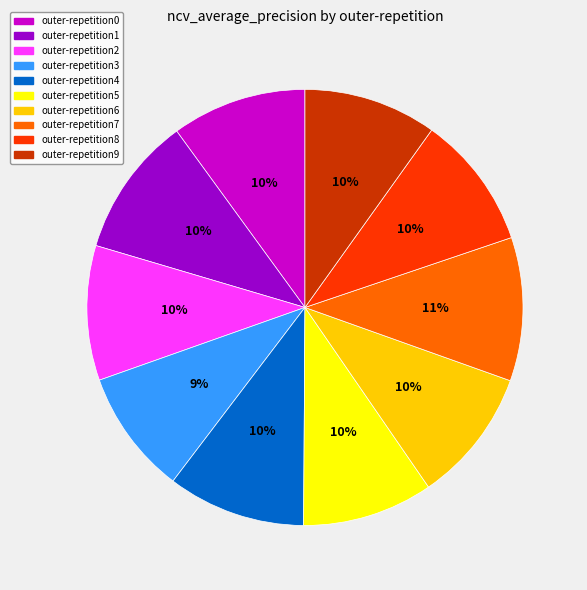

Does outer-repetition3 represent more than half of the total?

No